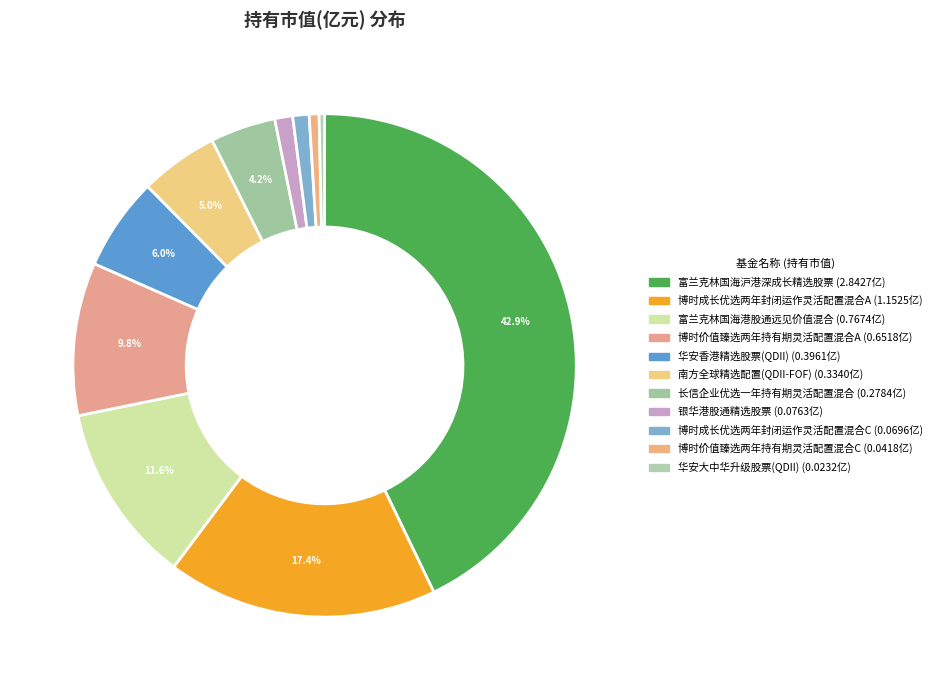

What is the largest slice in the pie chart?

富兰克林国海沪港深成长精选股票